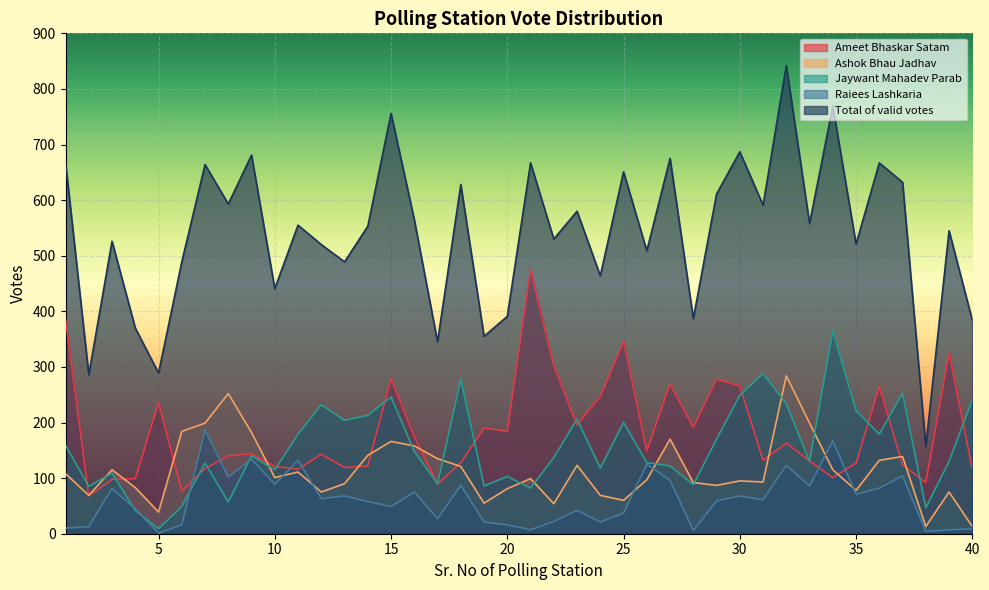

List the labels in order of Ameet Bhaskar Satam value, largest first.

21, 1, 25, 39, 22, 15, 29, 27, 30, 36, 24, 5, 23, 28, 19, 20, 16, 32, 26, 9, 12, 8, 31, 33, 18, 35, 37, 14, 10, 13, 7, 11, 40, 34, 4, 3, 38, 17, 6, 2